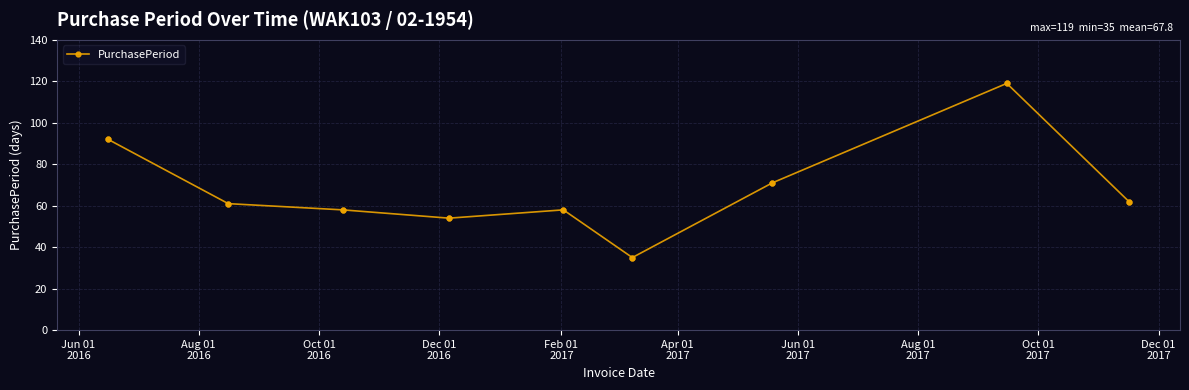

How many interior local peaks (higher than both neighbors) does the data have?

2